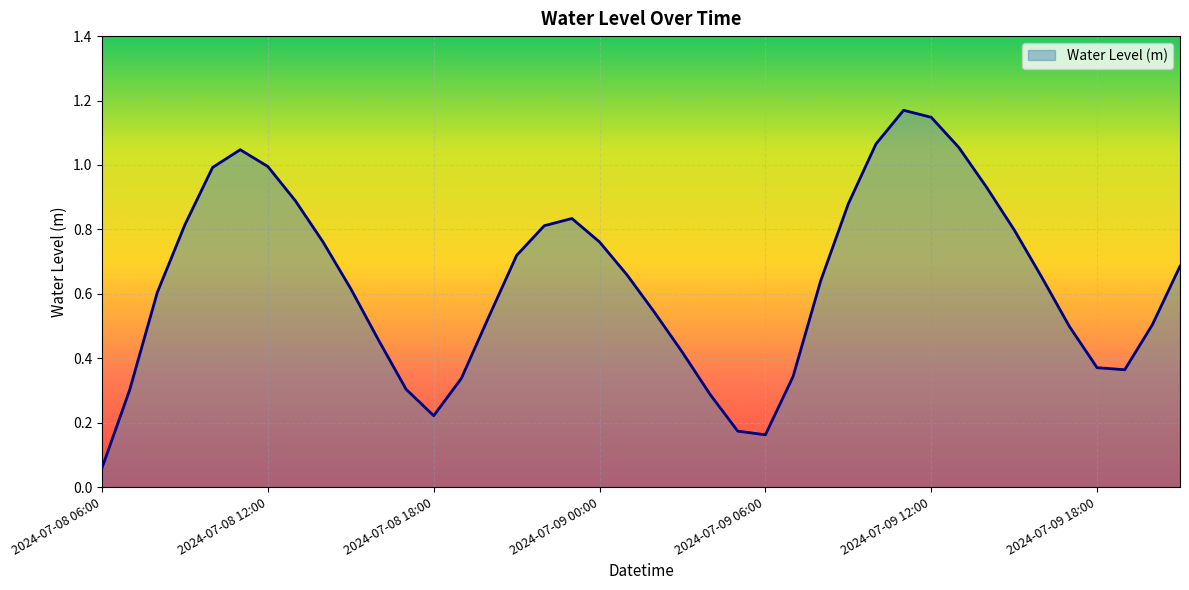

Does the chart have visible grid lines?

Yes